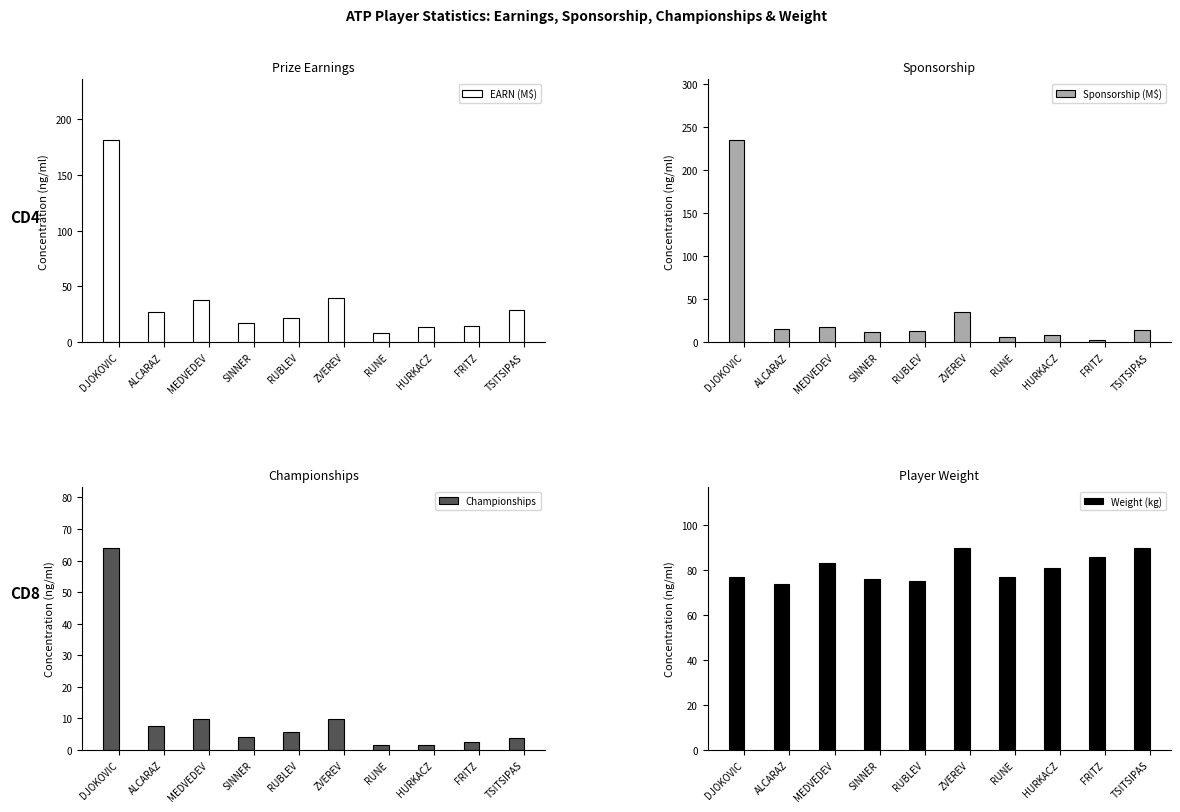

Are the bars grouped side by side (vs. stacked)?

Yes